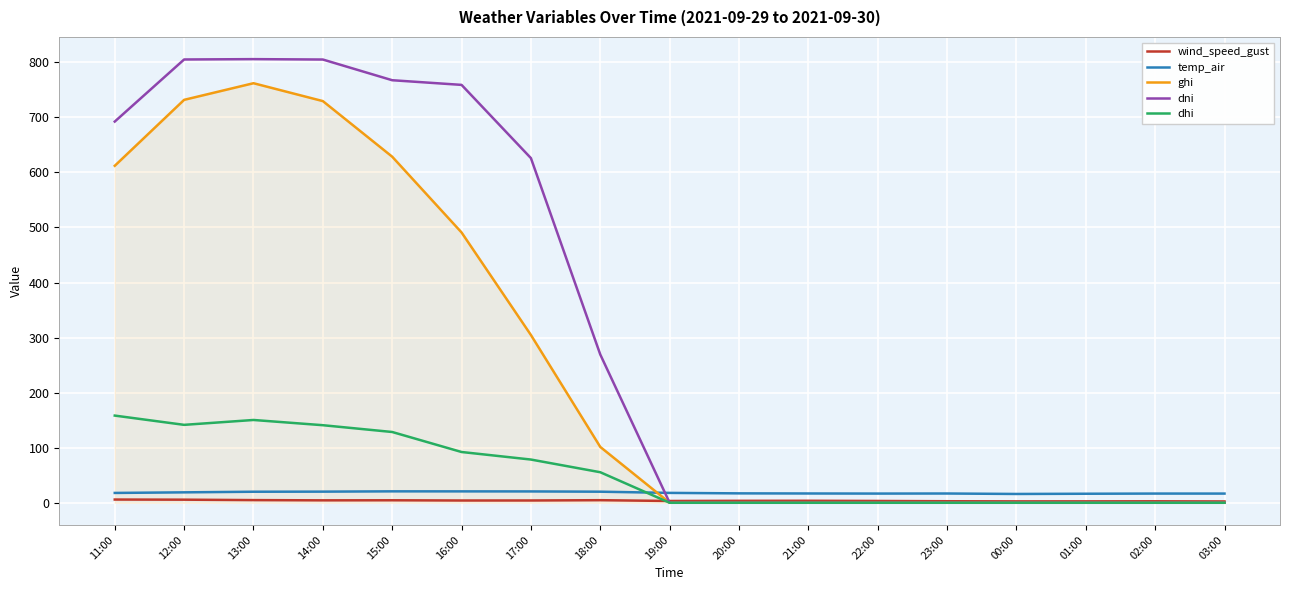

True or false: temp_air and dhi cross at least once.

True